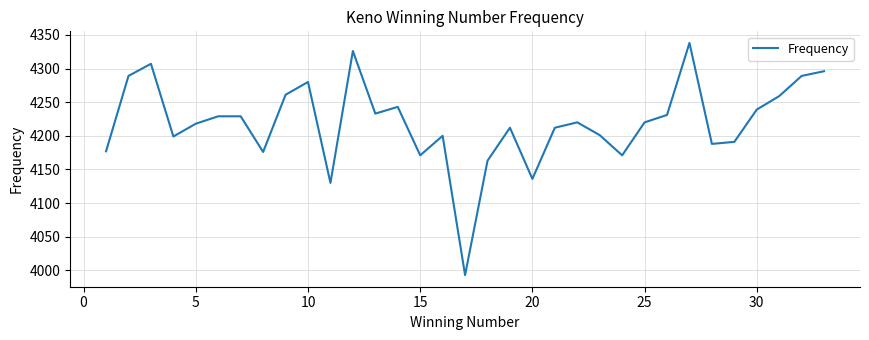

What is the difference between the maximum and second lowest values?

208